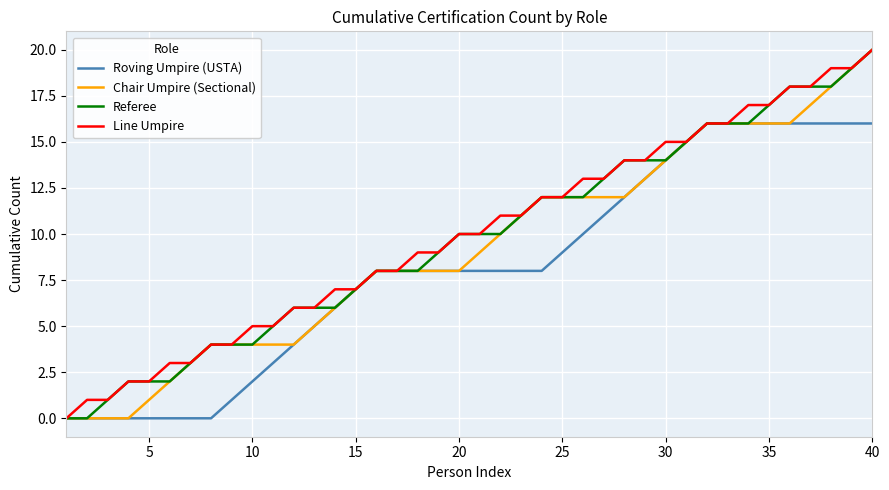

What is the greatest value displayed?

20